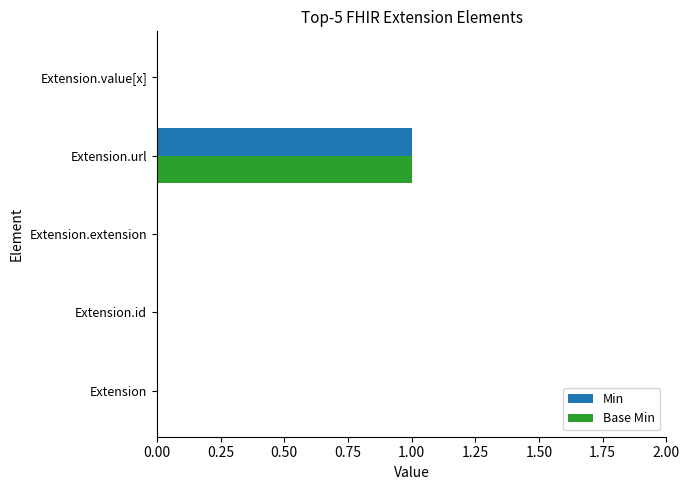

The value of Min at Extension.url is 1. True or false?

True